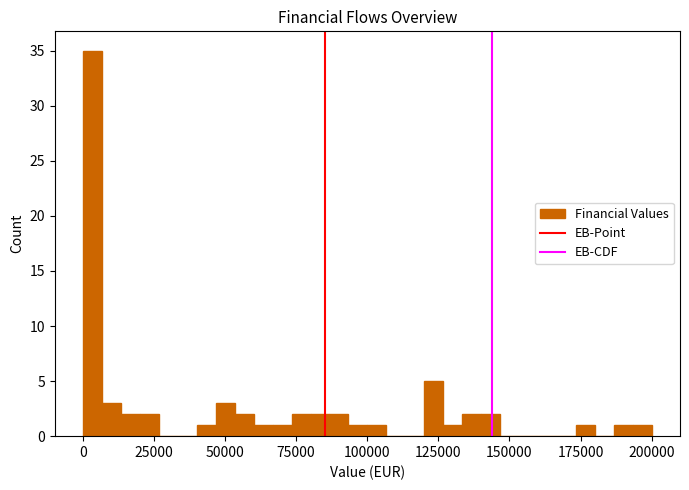

Read against the x-axis, roughly where is the centre of the tallest bar?

5000